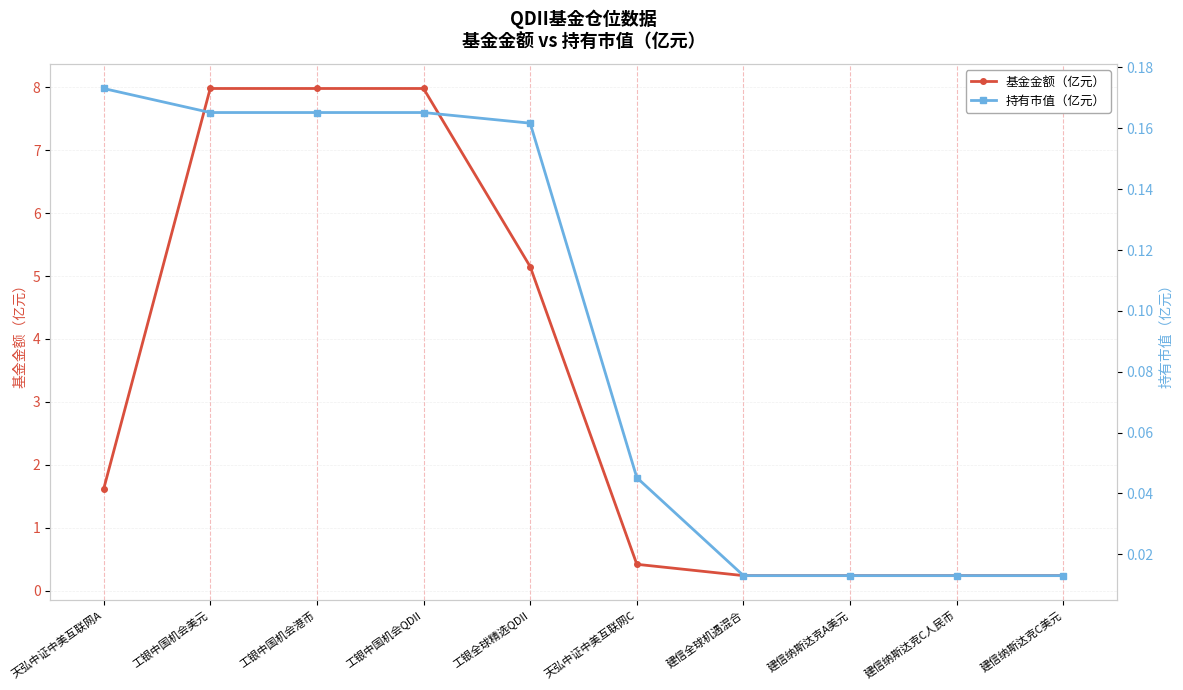

True or false: 持有市值（亿元） and 基金金额（亿元） intersect in this chart.

False